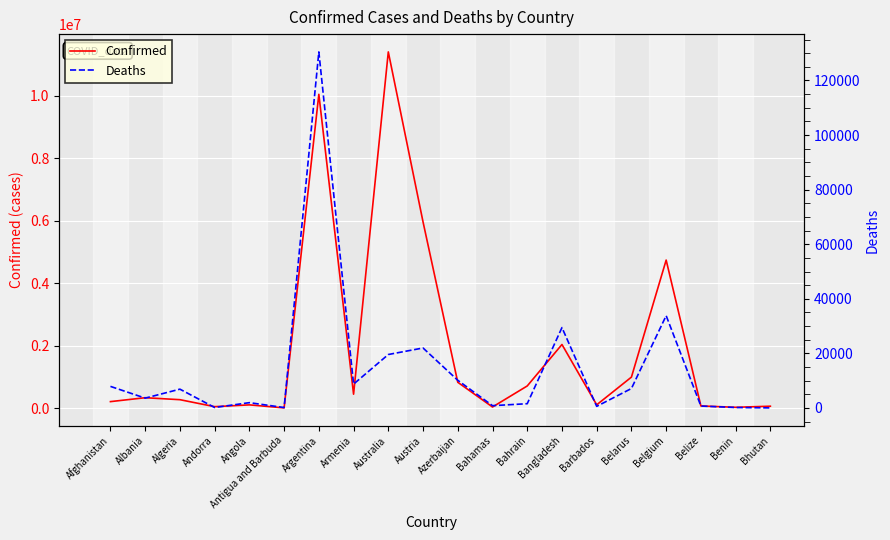

The Deaths series shows 10138 at Azerbaijan. True or false?

True